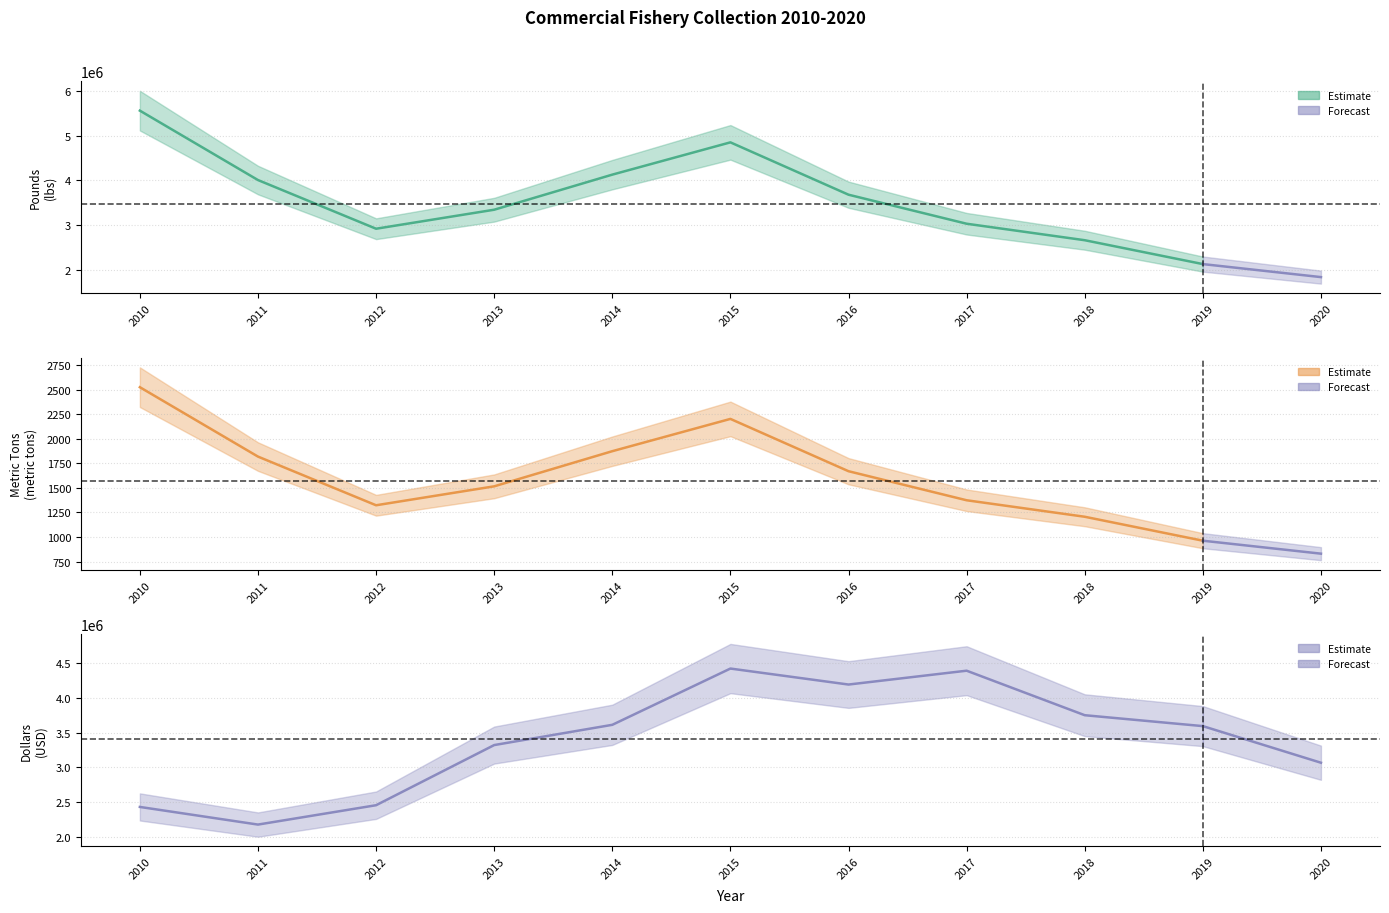

True or false: Metric Tons and Pounds cross at least once.

False